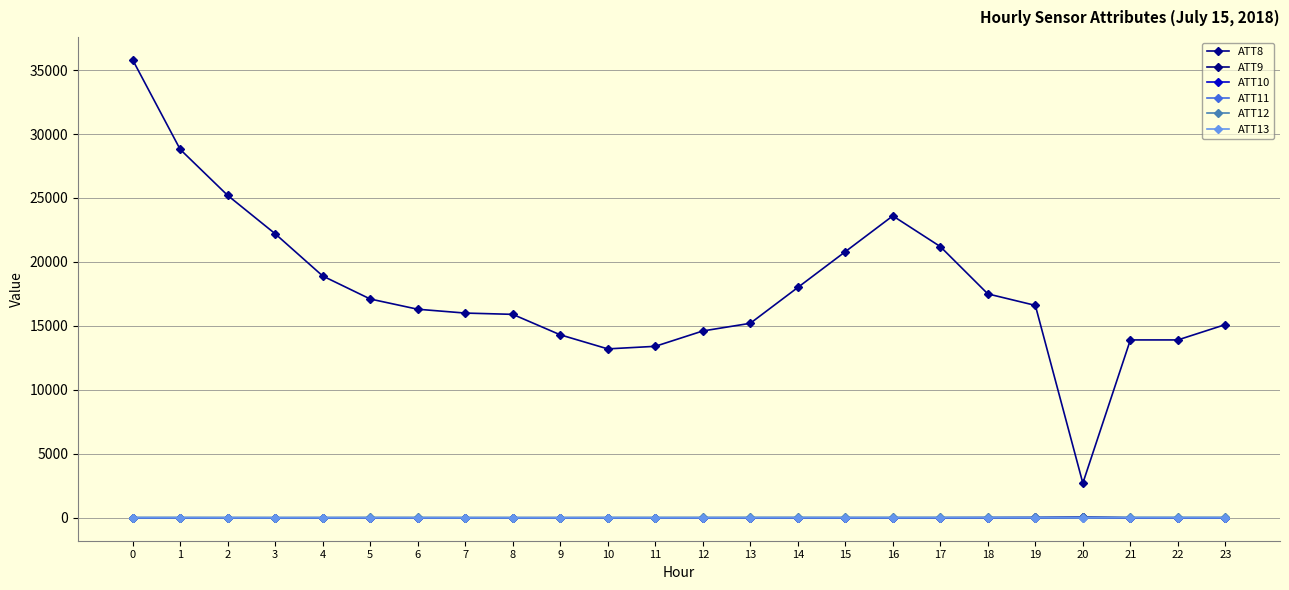

Count the number of categories in the chart.

24